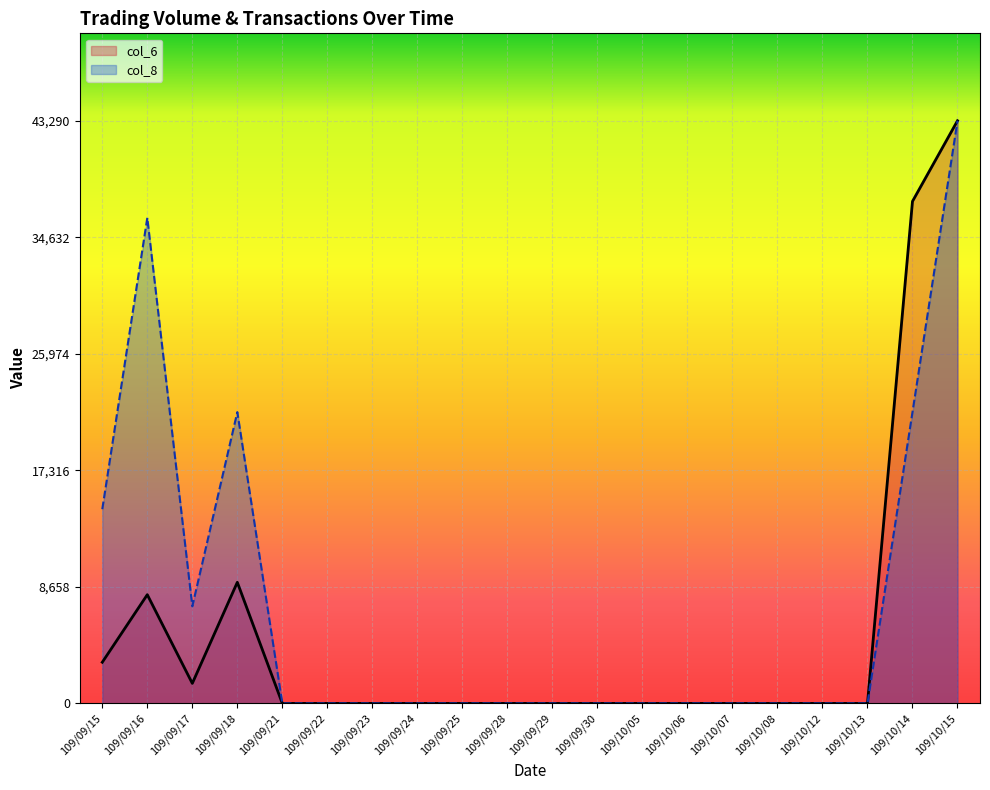

What is the difference between the second highest and minimum values in the col_6 series?

37300